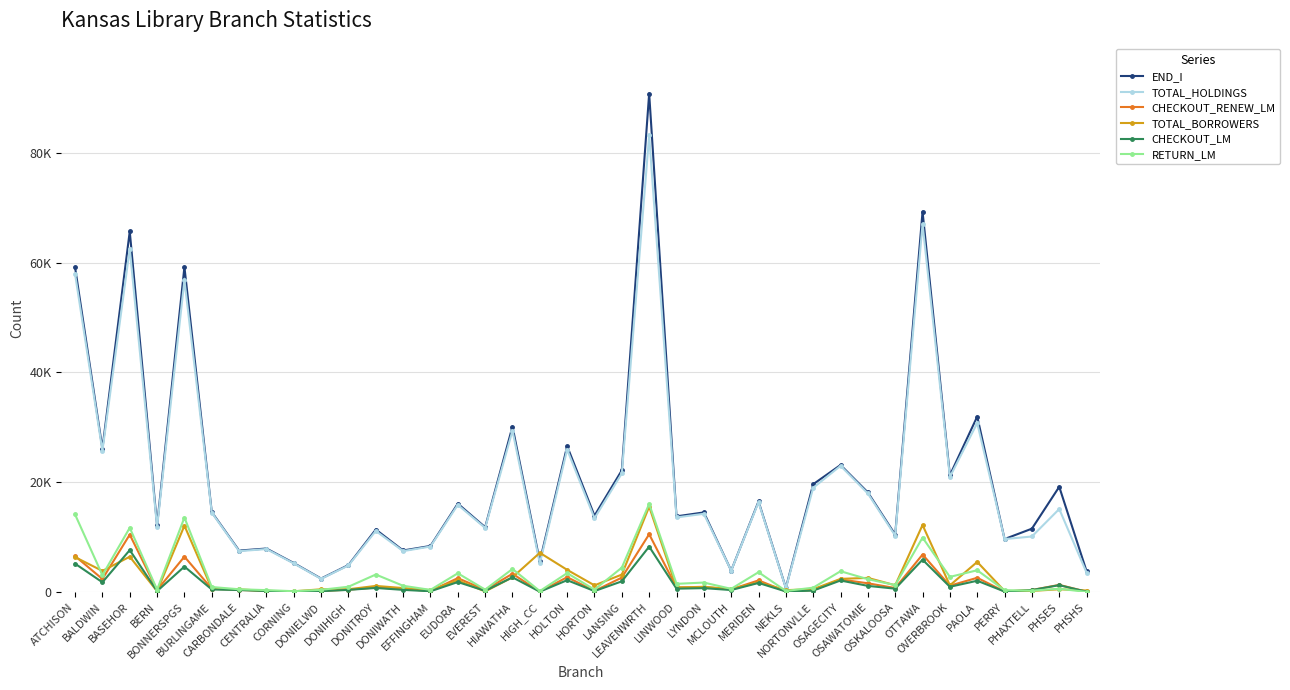

What is the minimum value for TOTAL_HOLDINGS?

706